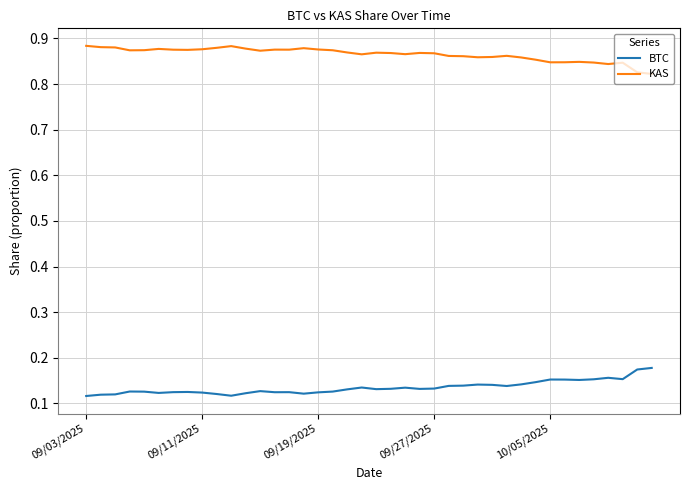

True or false: BTC and KAS intersect in this chart.

False